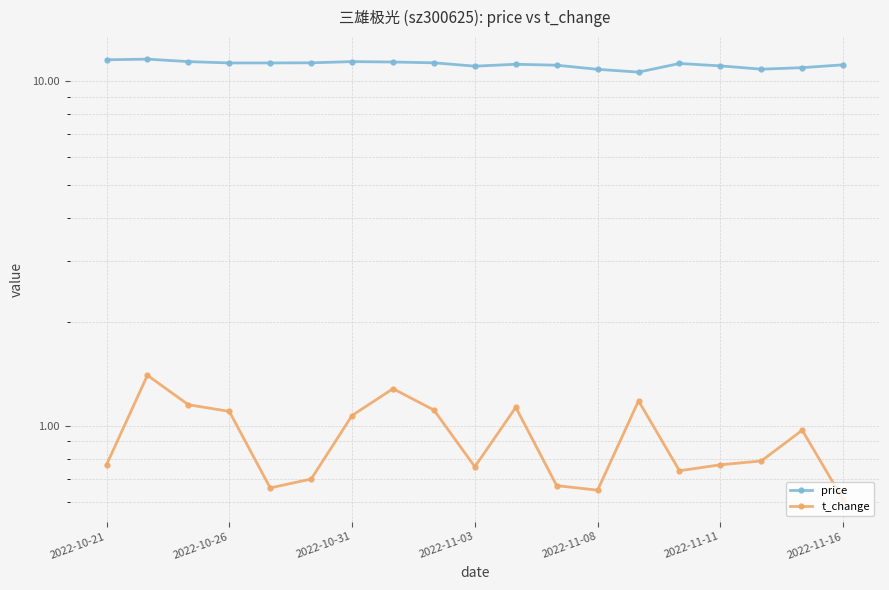

Rank the series by their average value, from highest to lowest.

price, t_change